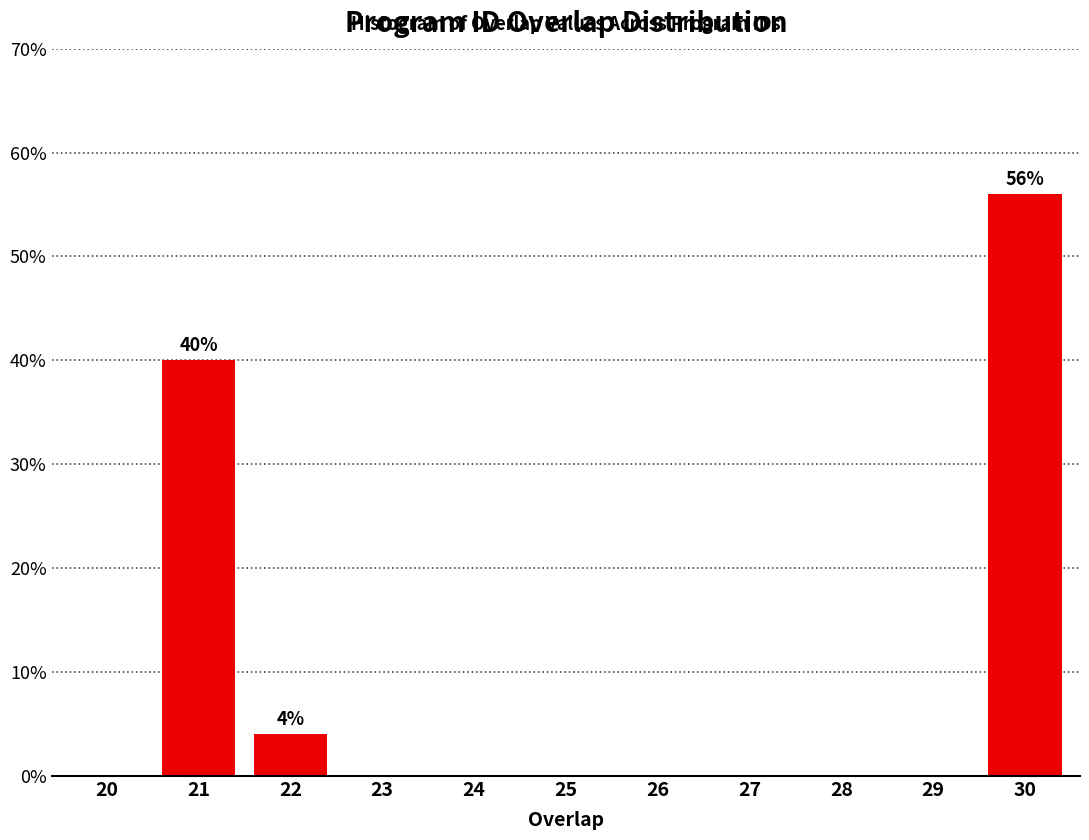

Reading right to left, what are all the values shown in this chart?

30=56.0	29=0.0	28=0.0	27=0.0	26=0.0	25=0.0	24=0.0	23=0.0	22=4.0	21=40.0	20=0.0